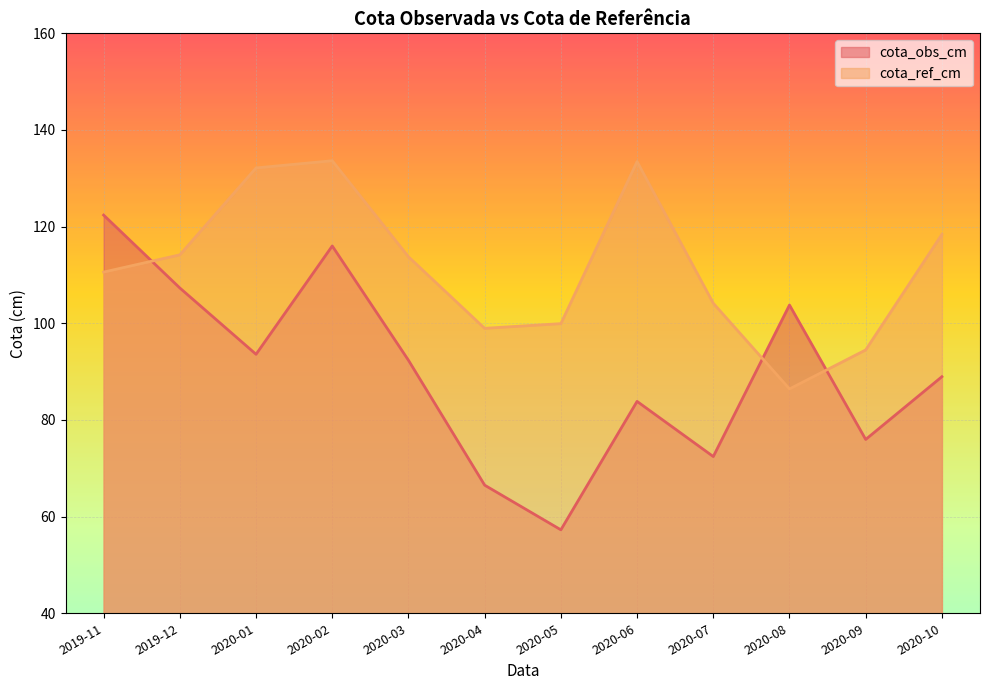

What is the maximum value shown in the chart?

133.6